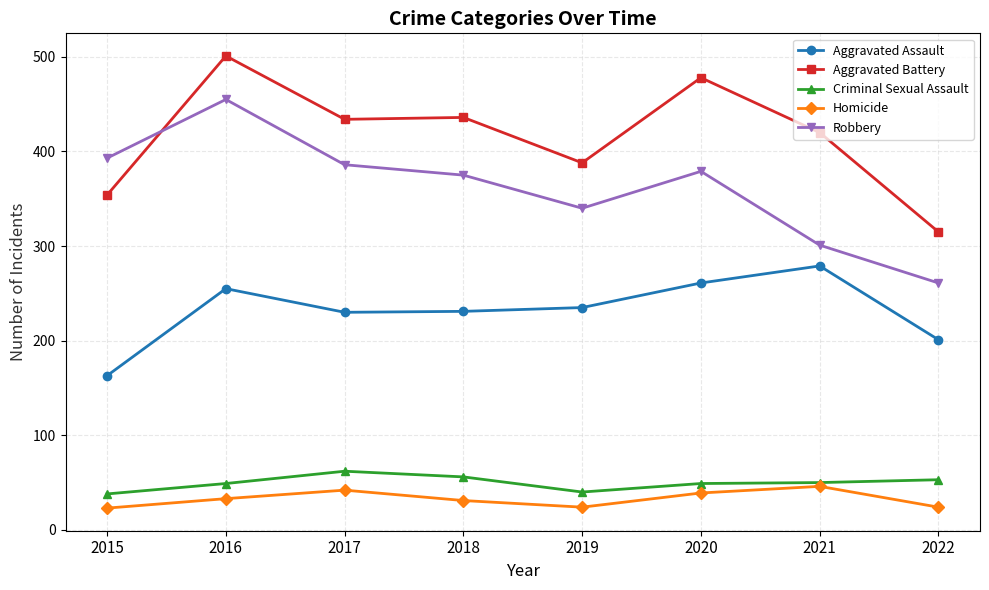

The Aggravated Assault series shows 230 at 2017. True or false?

True